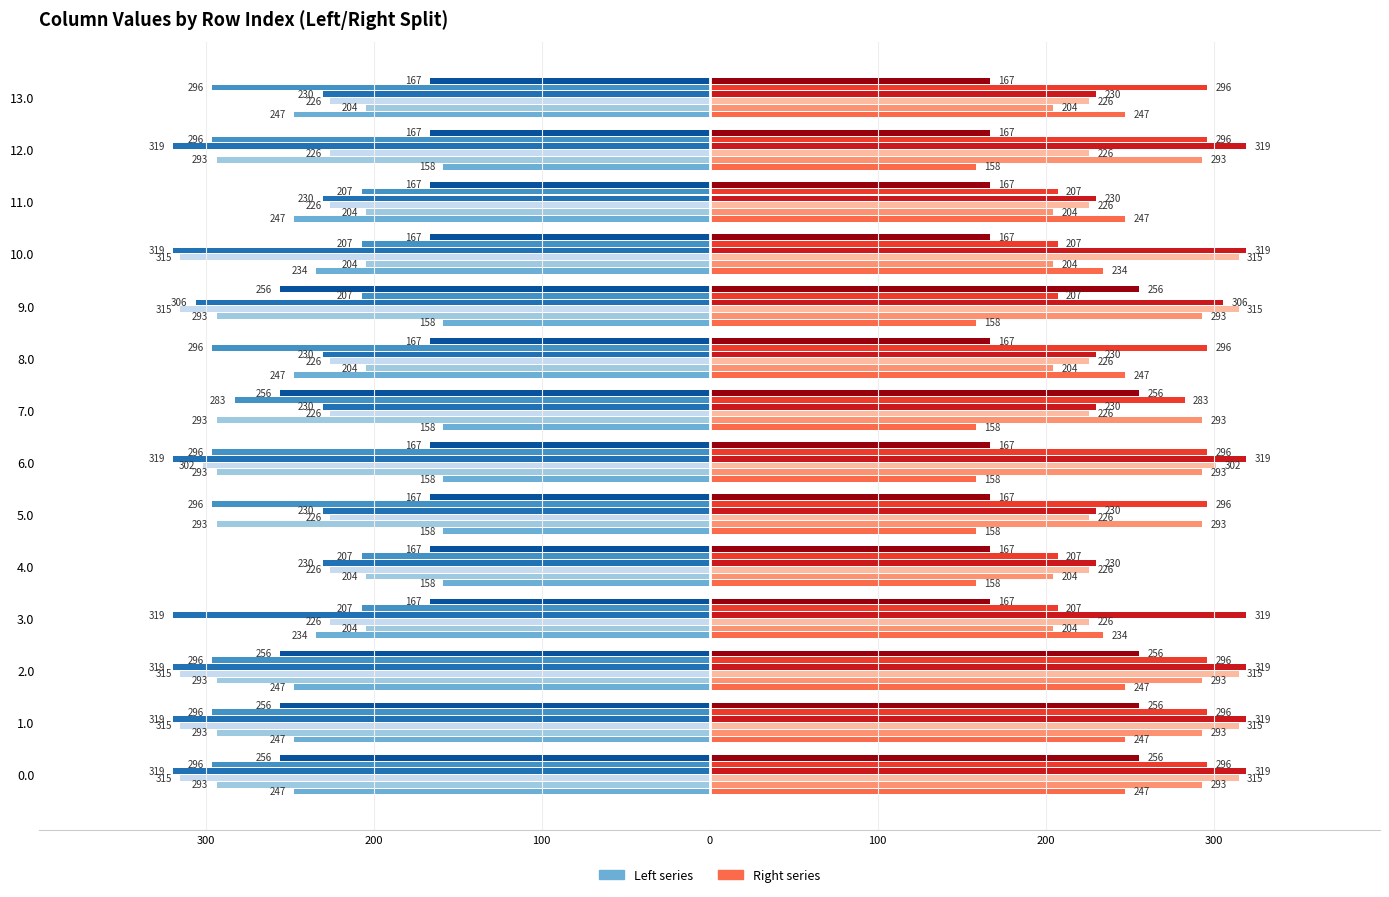

What is the spread (max minus min) of values at 13.0?

129.5